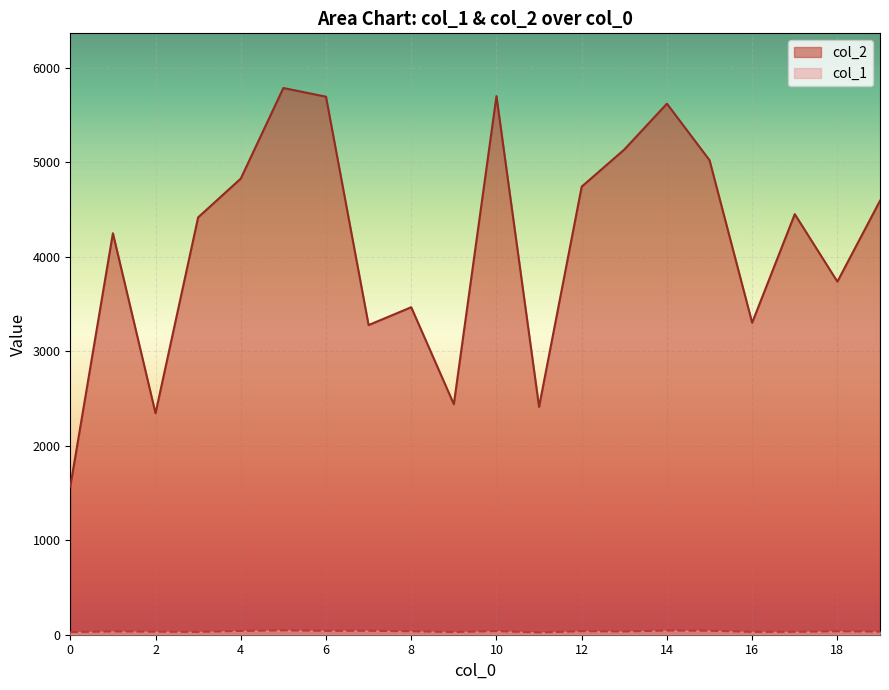

At which category does col_1 reach its first local peak?

1